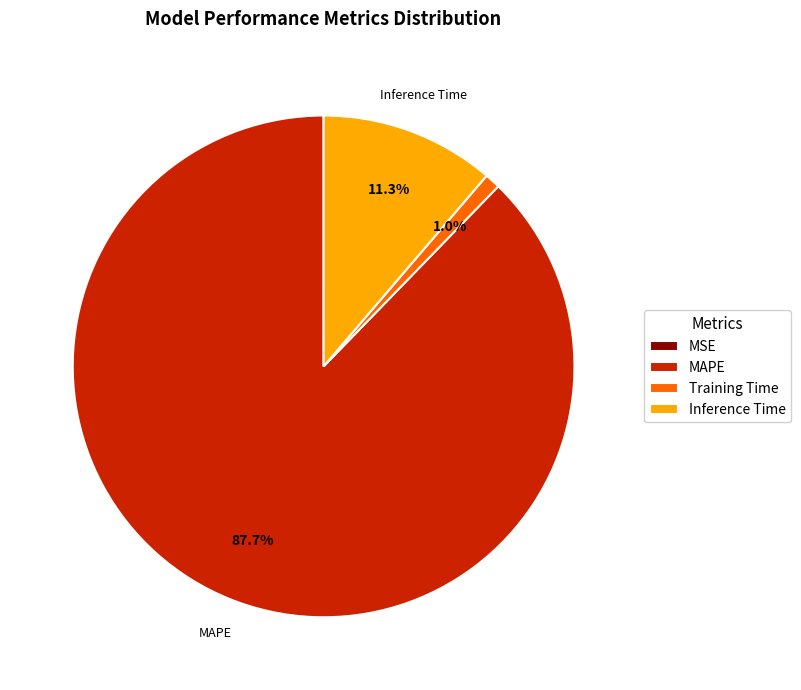

Which has a higher value, Inference Time or MAPE?

MAPE